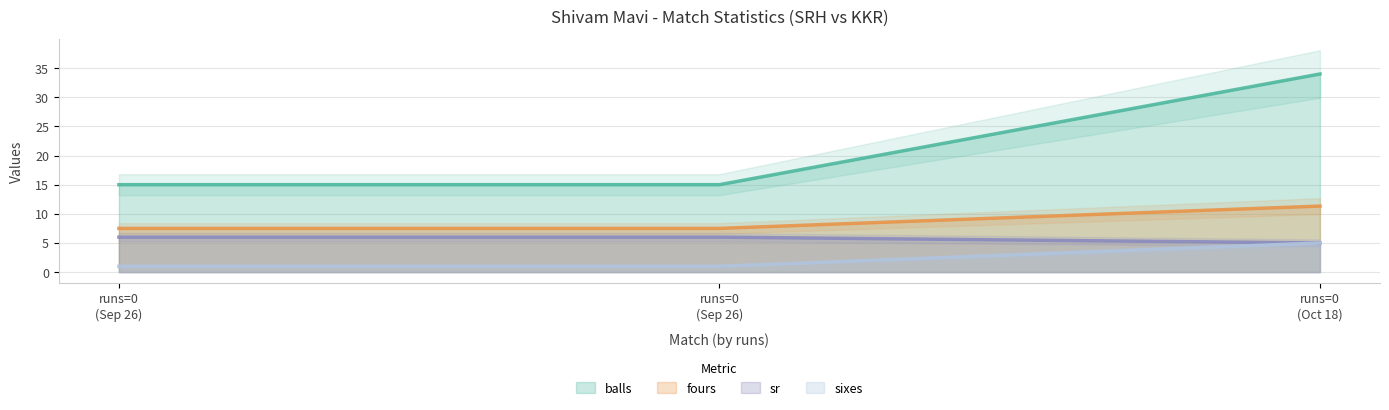

What is the difference between the maximum and minimum values in the balls series?

19.0